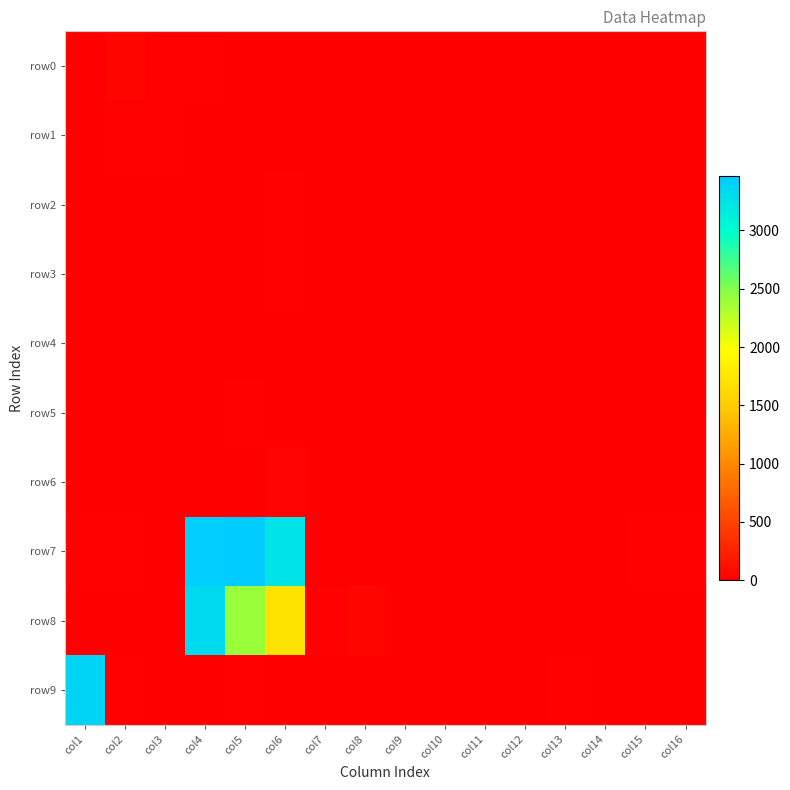

What is the maximum value shown in the chart?

3470